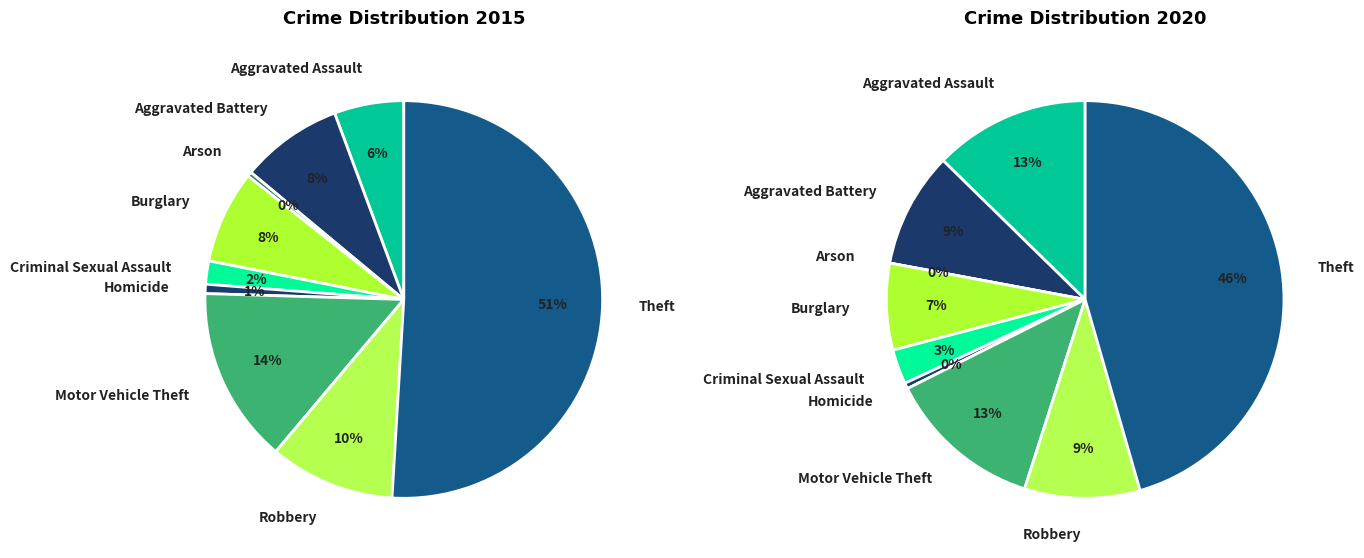

Does Aggravated Assault represent more than half of the total?

No